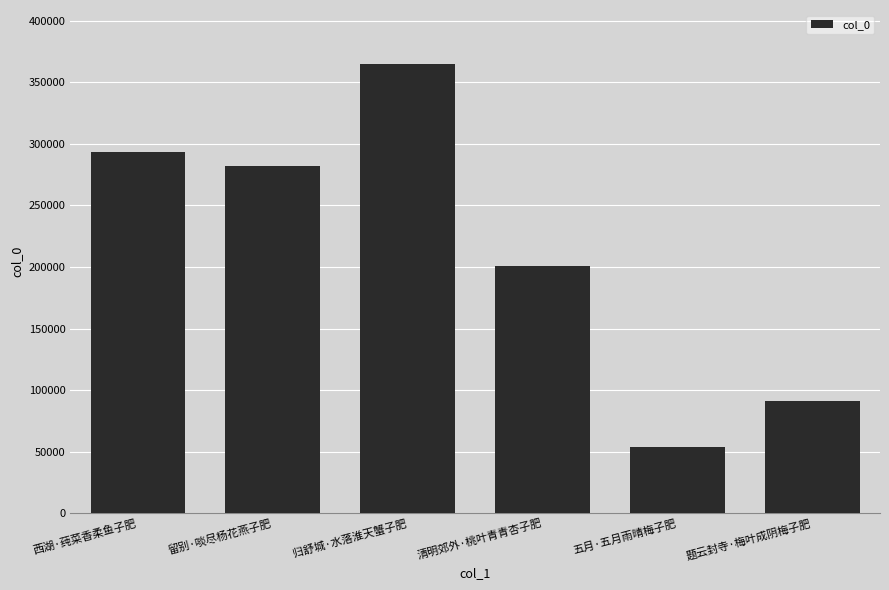

Reading left to right, extract all data points from this chart.

西湖·莼菜香柔鱼子肥=293696	留别·啖尽杨花燕子肥=281857	归舒城·水落淮天蟹子肥=364848	清明郊外·桃叶青青杏子肥=200965	五月·五月雨晴梅子肥=54204	题云封寺·梅叶成阴梅子肥=91577